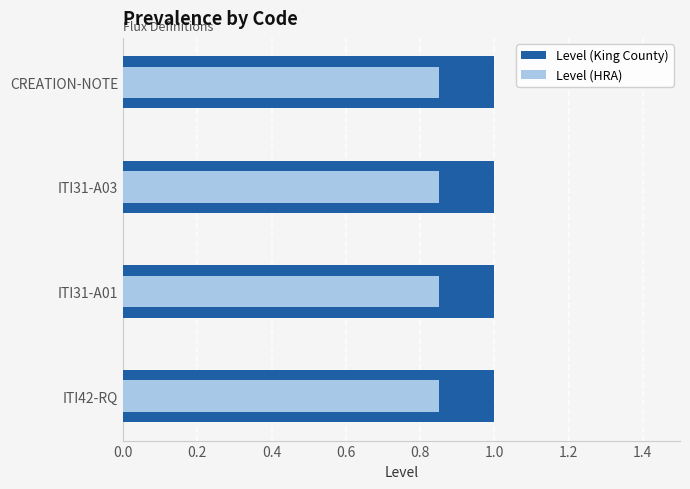

Count the number of data series in this chart.

2